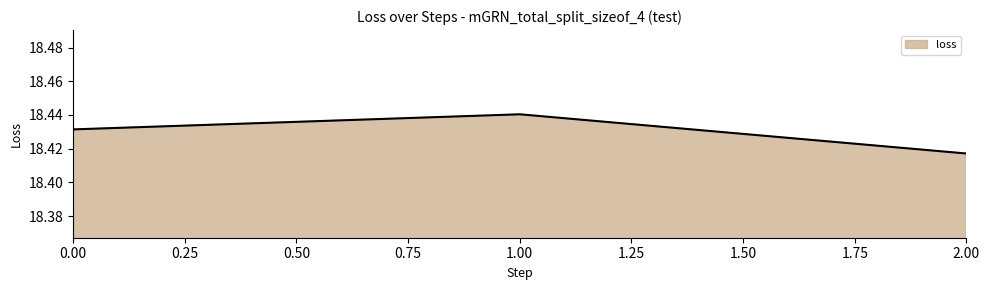

Rank the categories by value from lowest to highest.

2.00, 0.00, 1.00